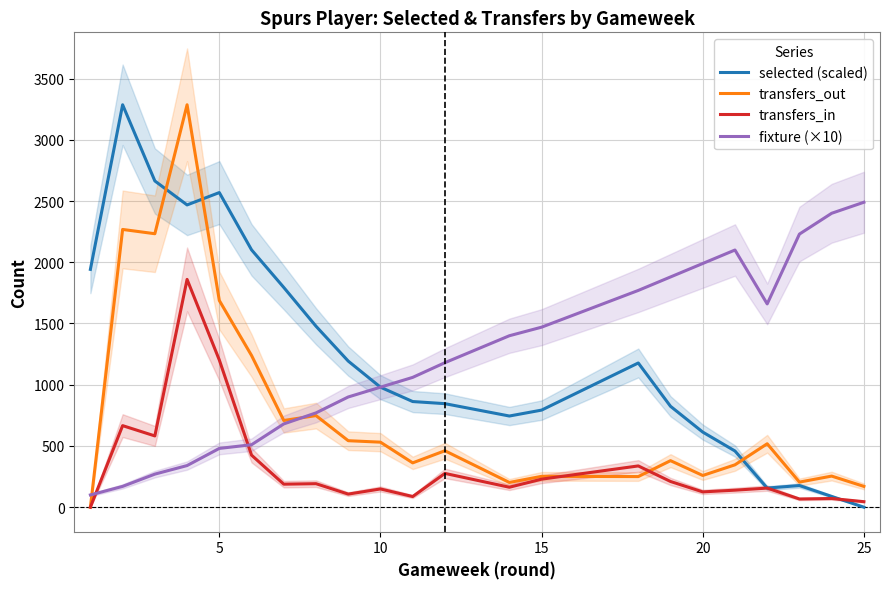

True or false: selected (scaled) and transfers_out cross at least once.

True